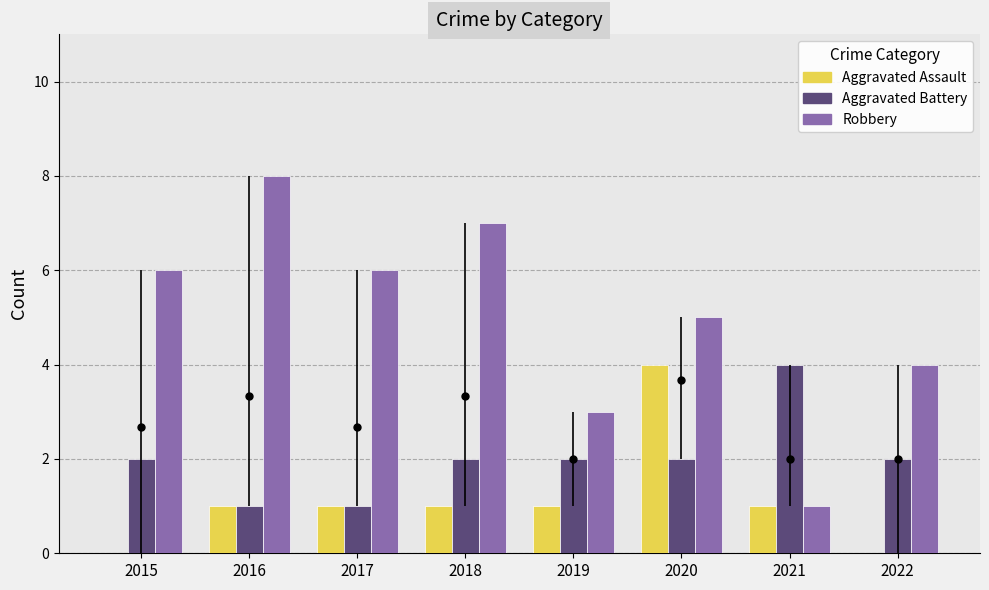

What is the sum of all Robbery values?

40